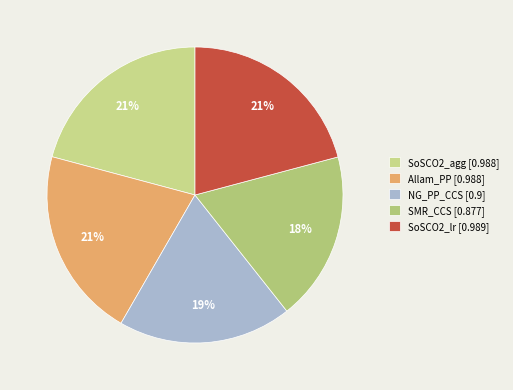

How many slices are in this pie chart?

5